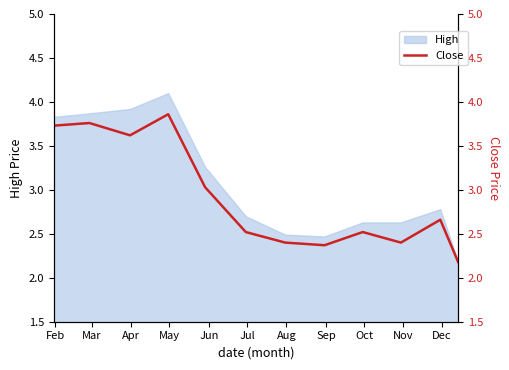

What is the difference between the values at May and Apr?

0.2